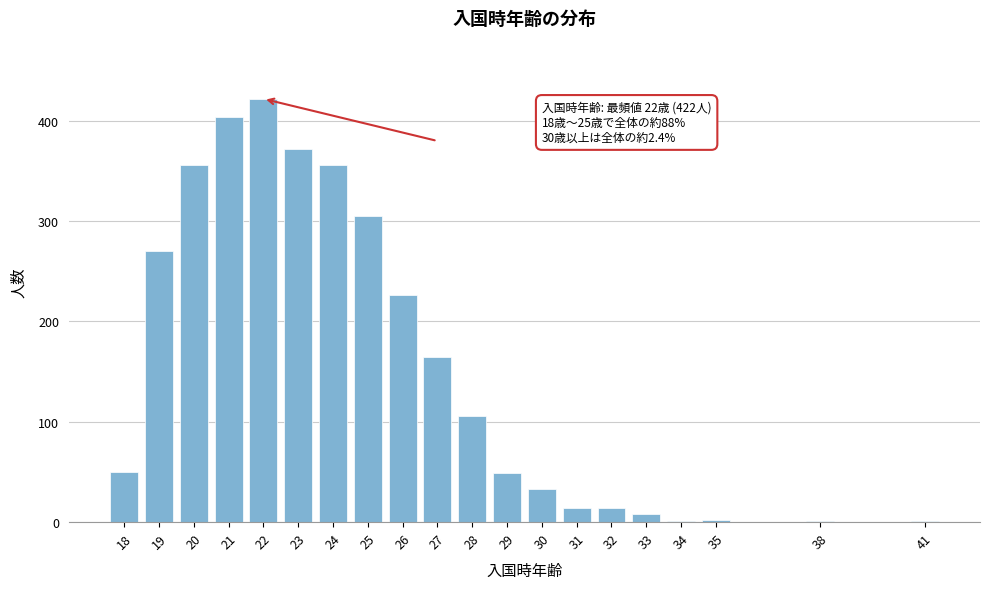

At which label is the value closest to 211?

26